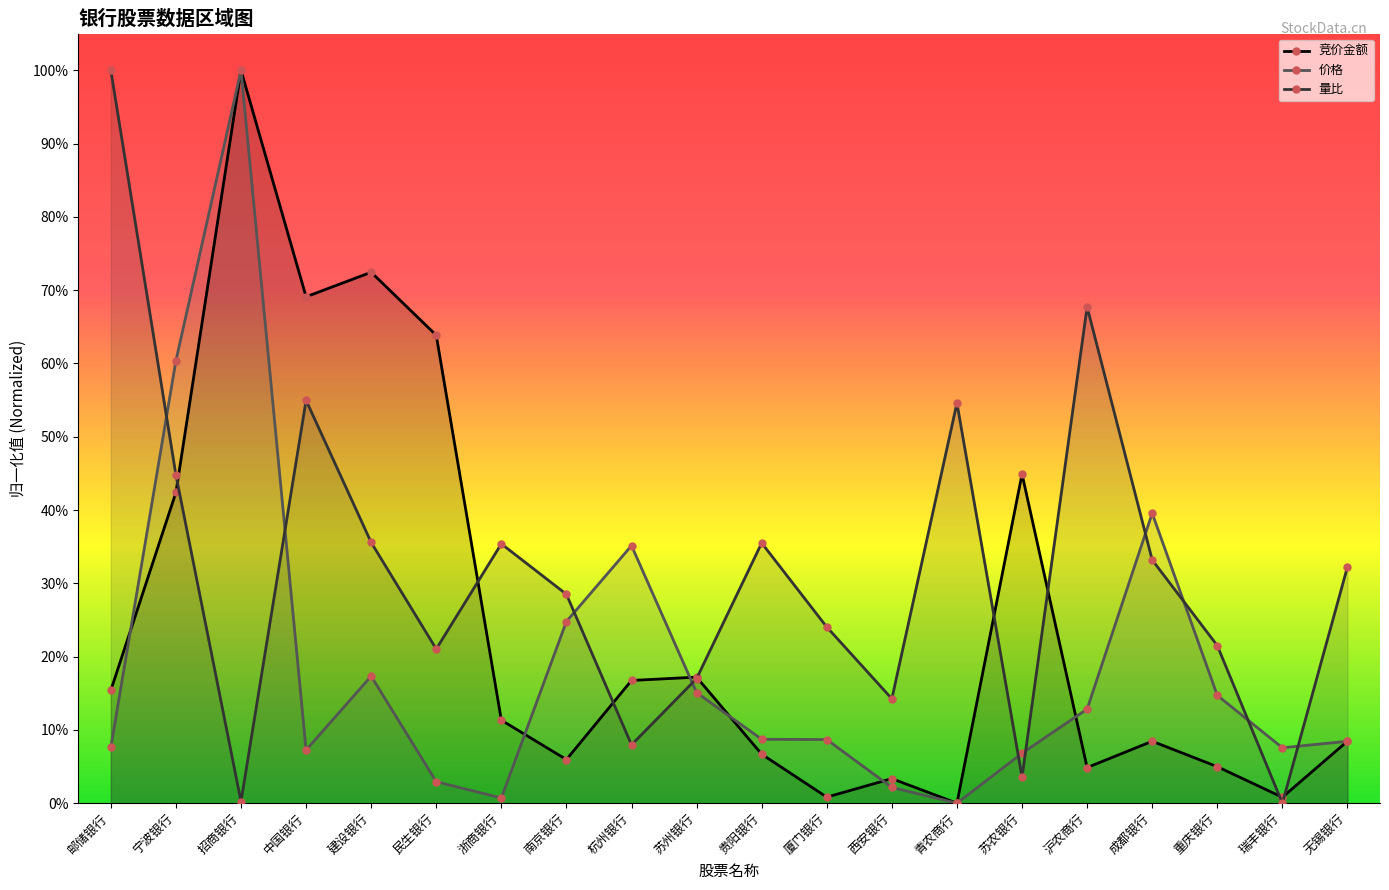

True or false: 价格 and 量比 intersect in this chart.

True